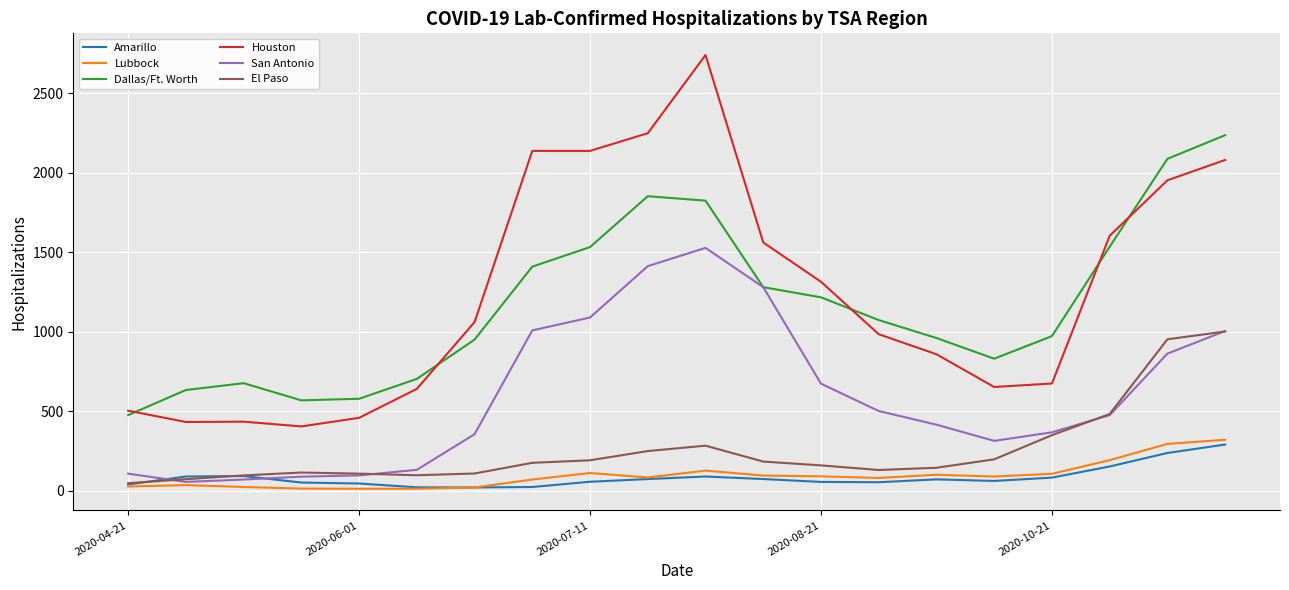

What is the greatest value displayed?

2742